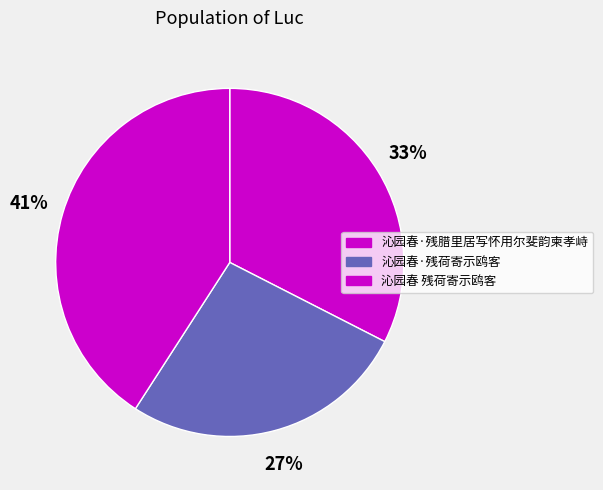

What percentage is the 沁园春·残荷寄示鸥客 slice, to the nearest percent?

27%